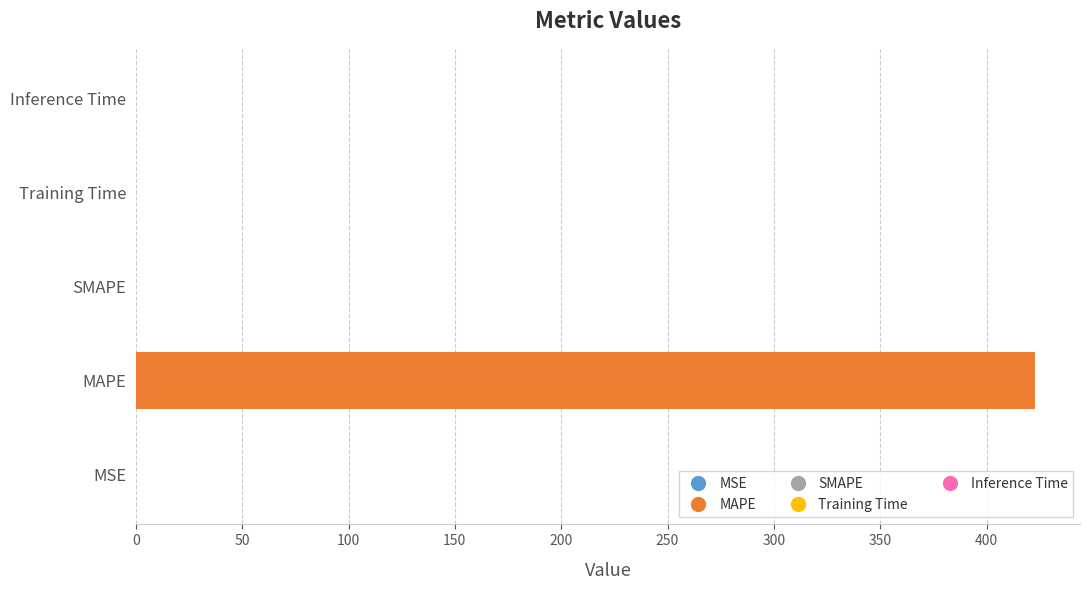

The chart shows a value of 0.0 at SMAPE. True or false?

True